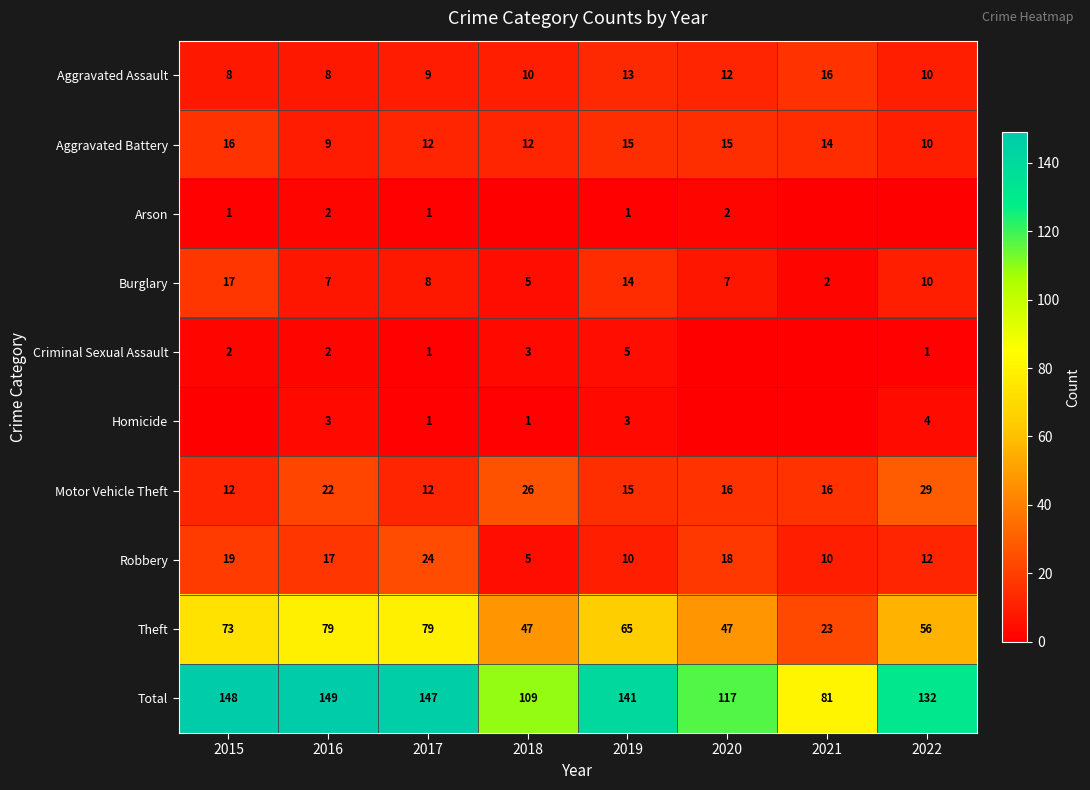

Is the value of Arson at 2017 greater than the value of Homicide at 2019?

No